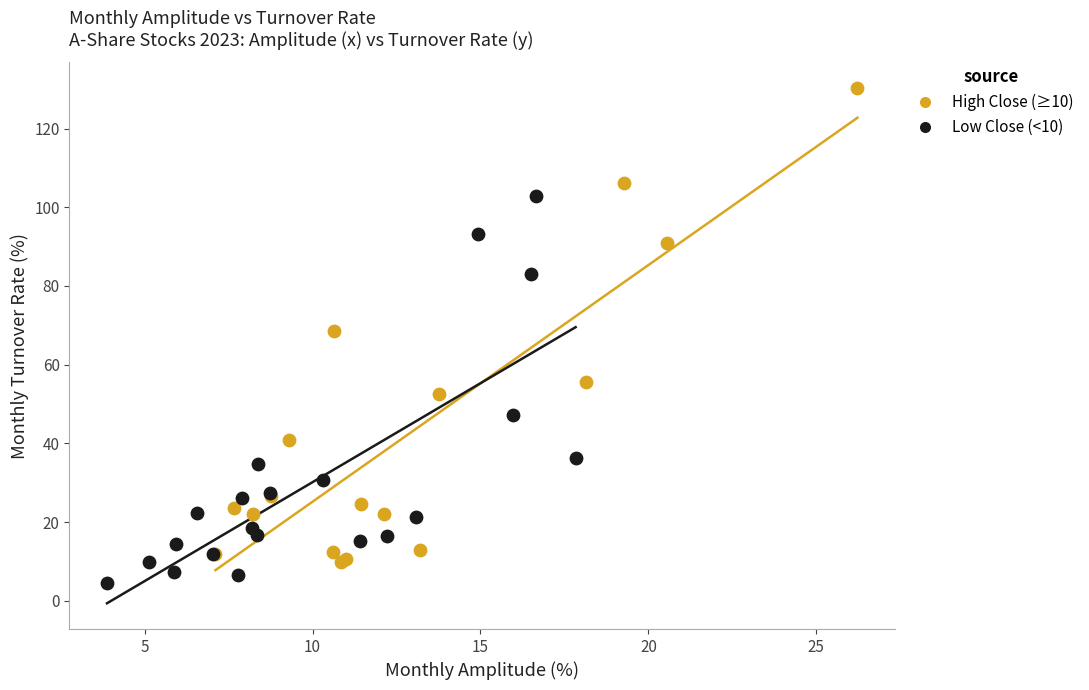

Which series has the widest spread of Y values?

High Close (≥10)